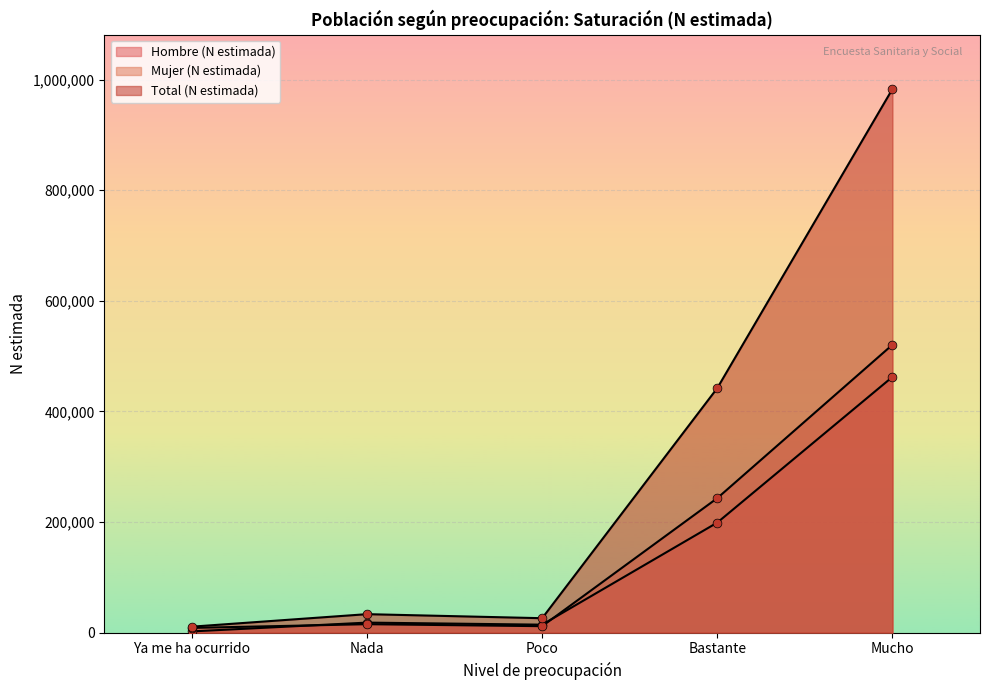

What are all the series names shown in the legend?

Hombre (N estimada), Mujer (N estimada), Total (N estimada)